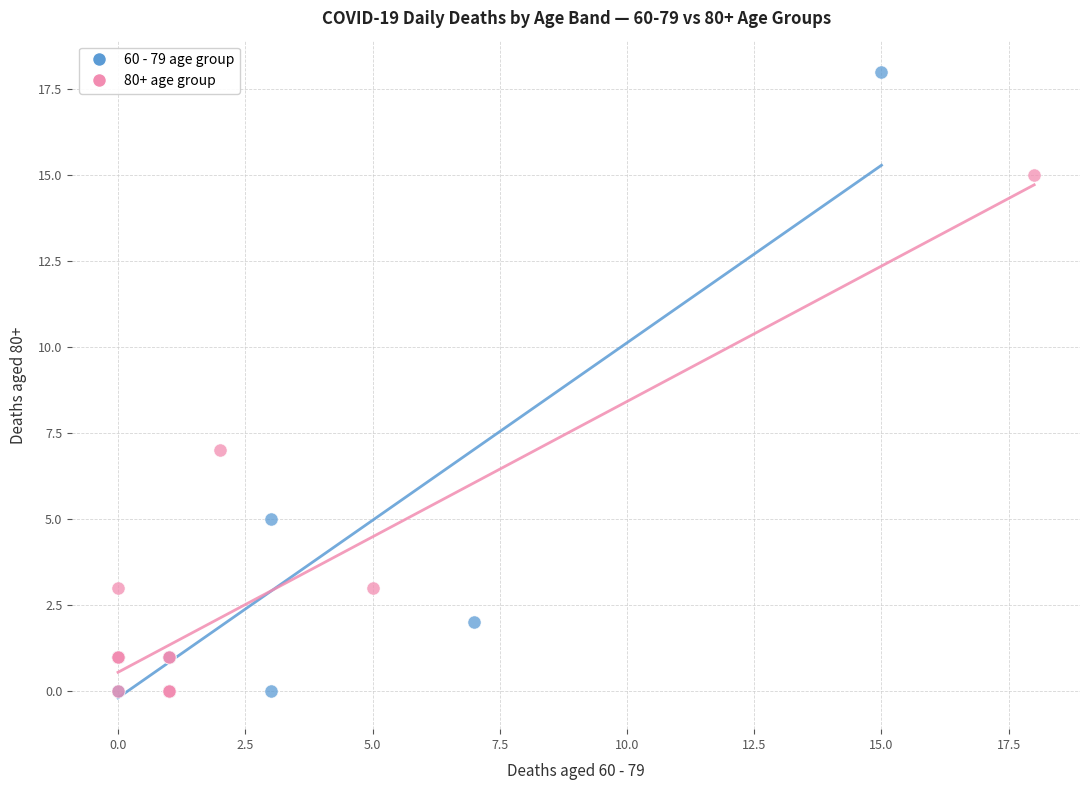

Which series has the largest Y range (max minus min)?

60 - 79 age group